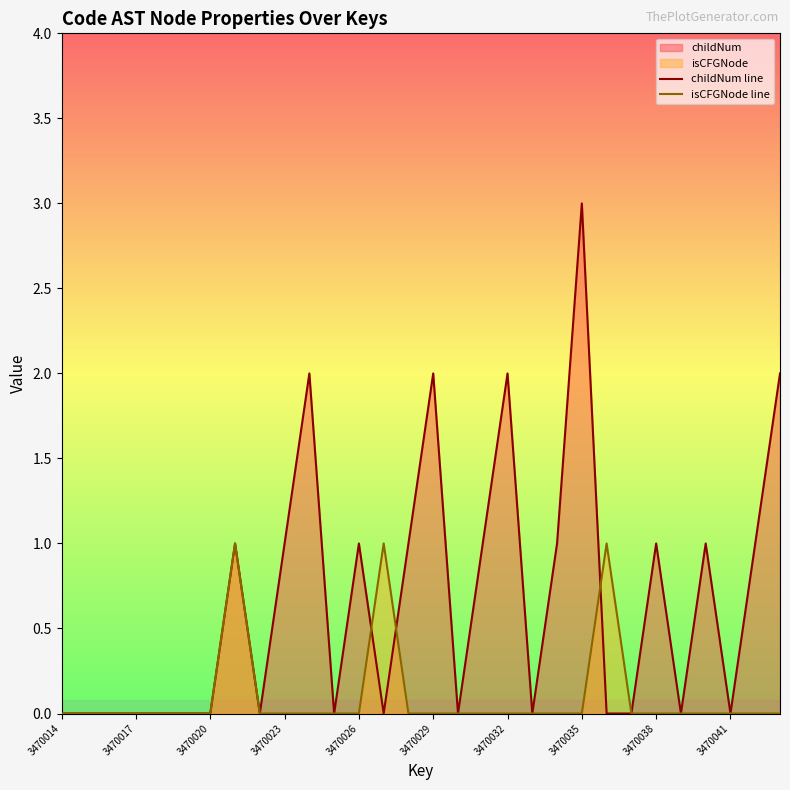

What are all the series names shown in the legend?

childNum line, isCFGNode line